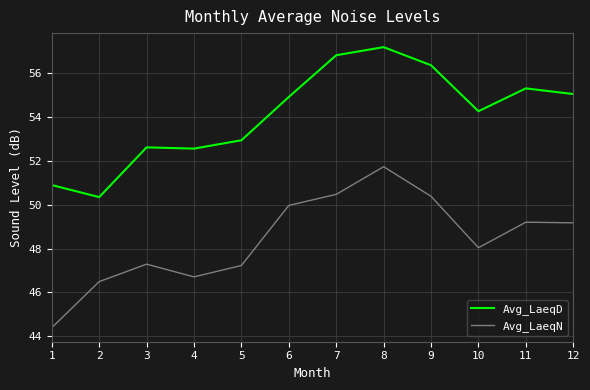

Rank the series at 10 from lowest to highest value.

Avg_LaeqN, Avg_LaeqD